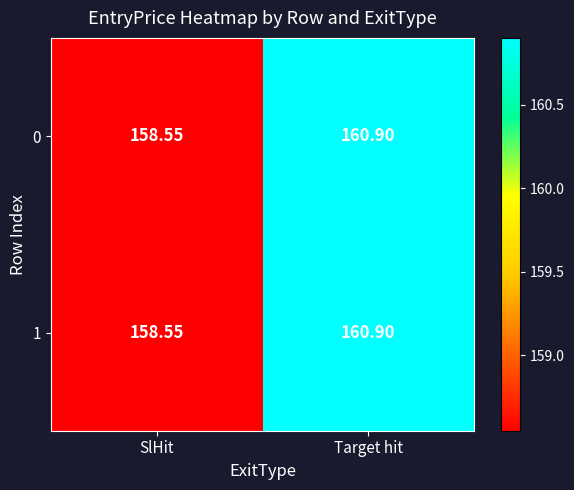

Rank the categories by 1 value from highest to lowest.

Target hit, SlHit